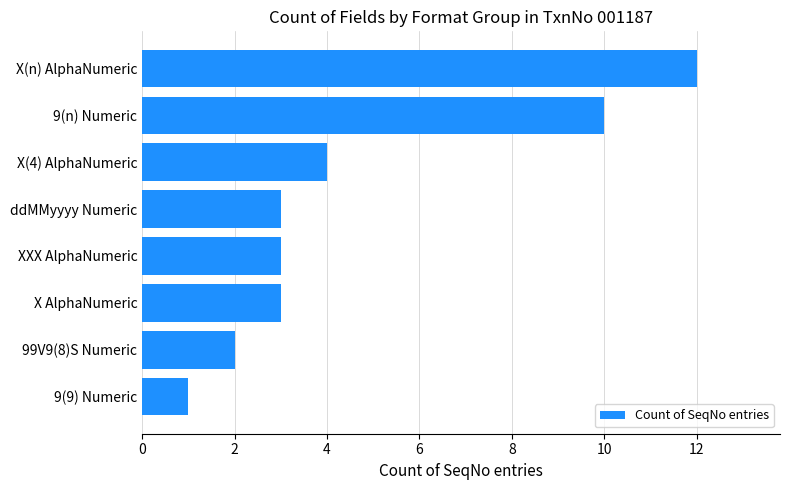

True or false: the data shows 2 at 9(n) Numeric.

False